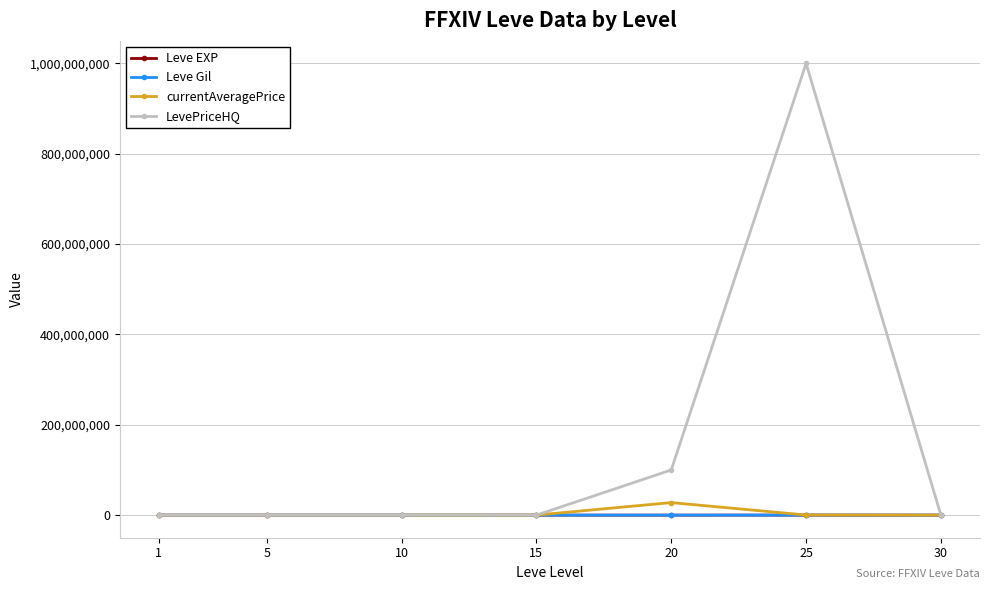

How many intersections are there between LevePriceHQ and currentAveragePrice?

2